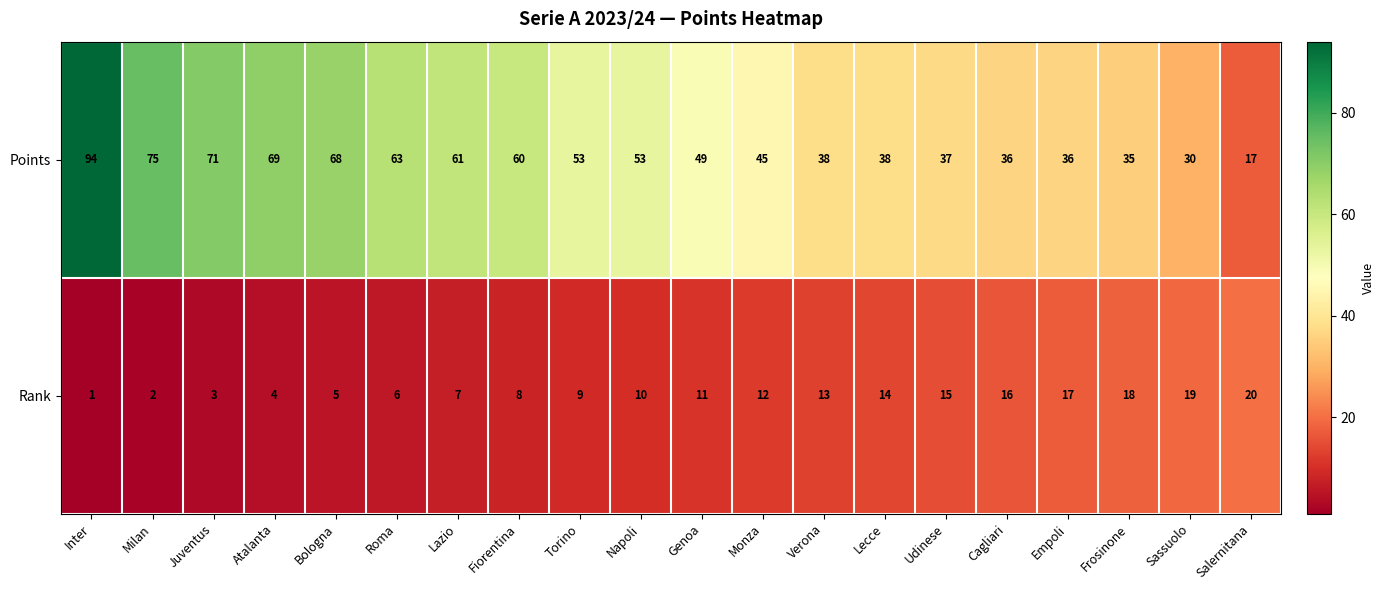

Which series has the largest range (max minus min)?

Points